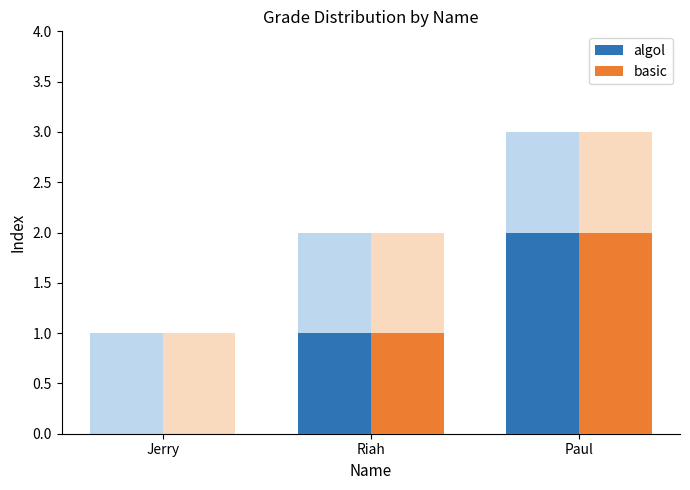

Where is basic nearest to the value 1?

Riah